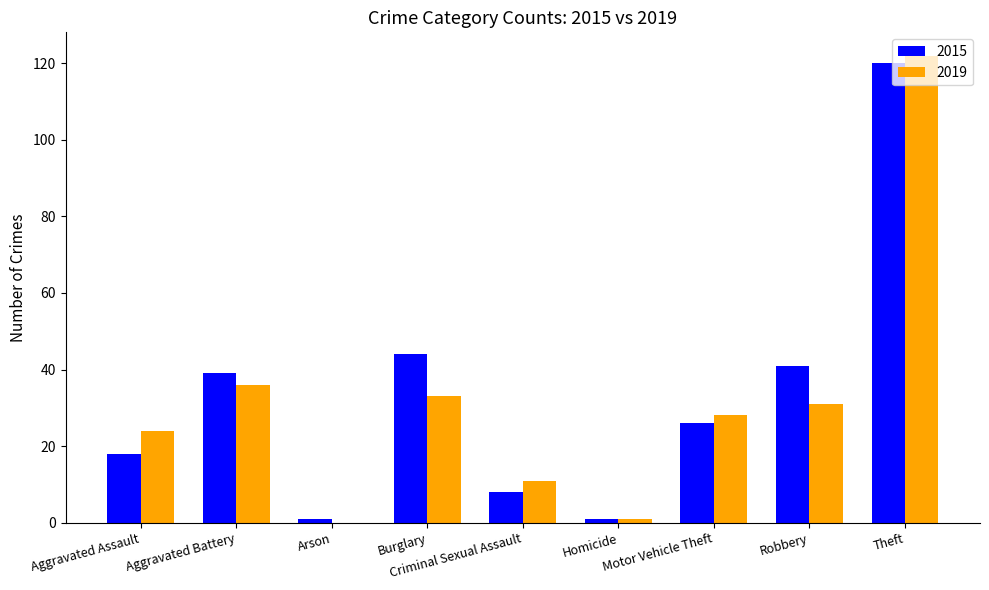

Which series has the largest range (max minus min)?

2019